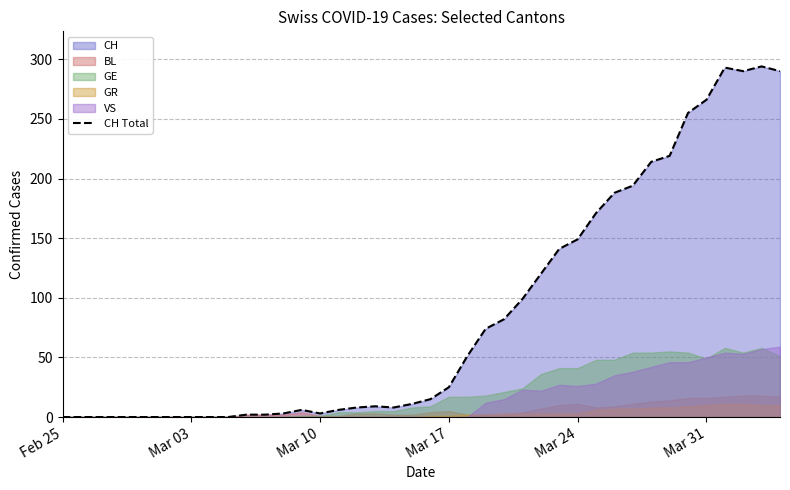

True or false: CH Total has a value of 0 at Feb 25.

True